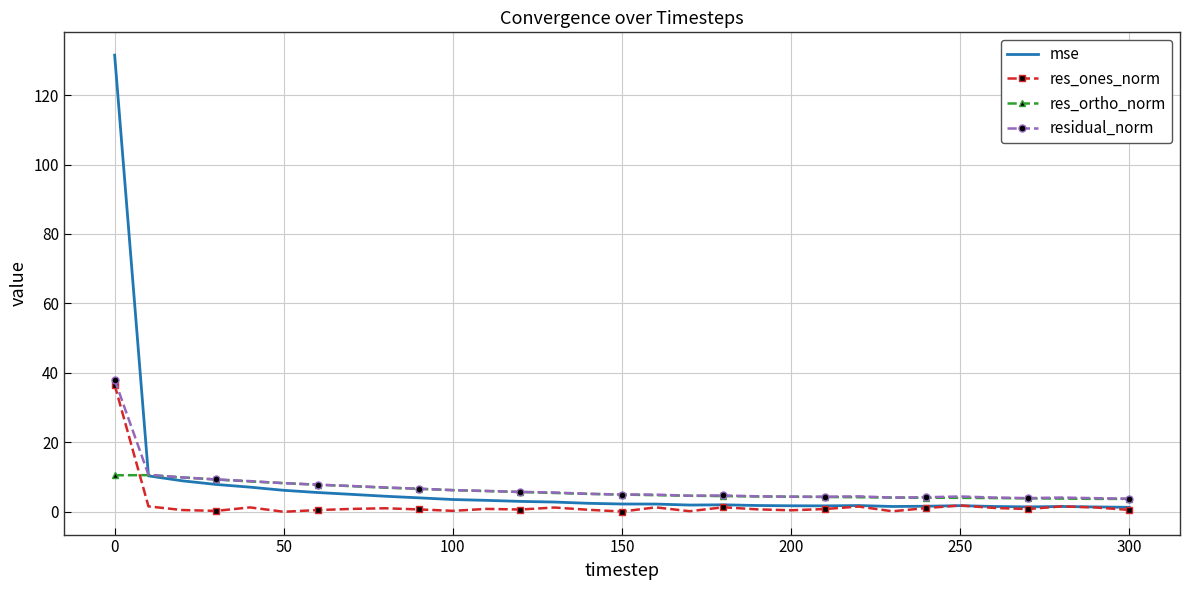

Which series has the widest spread of values?

mse